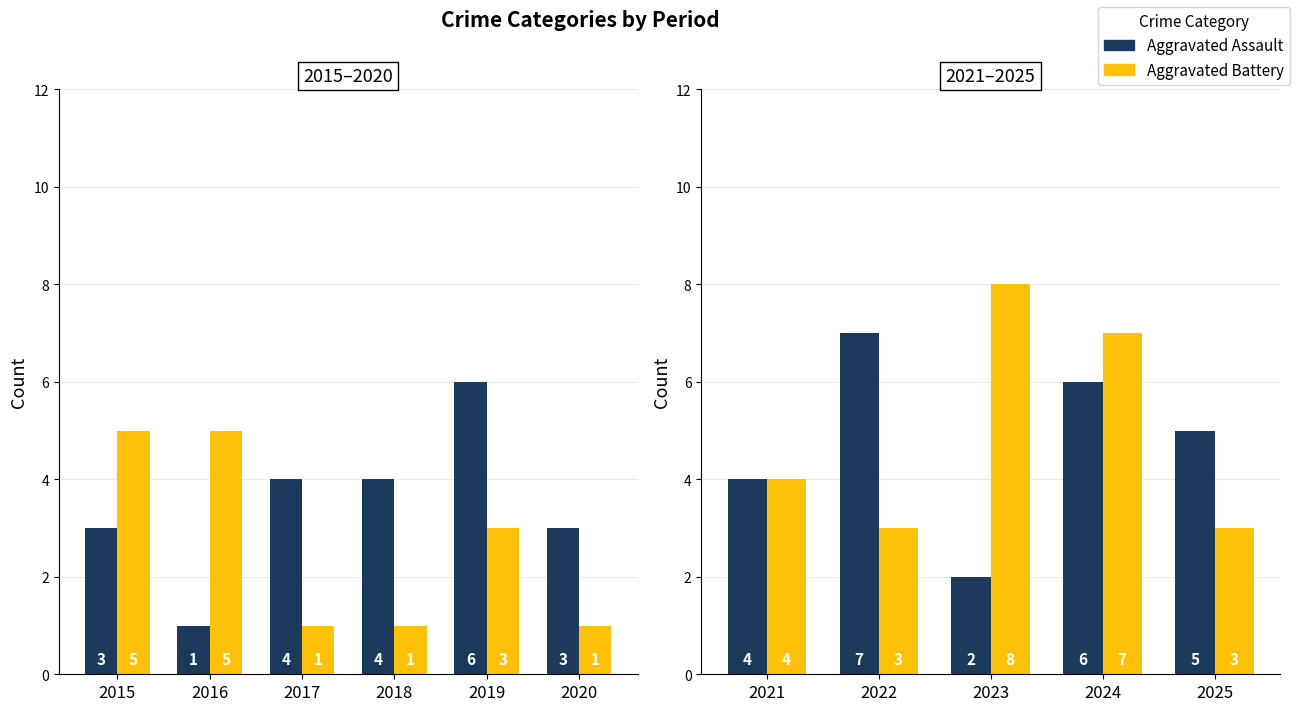

How many series are shown in this chart?

2